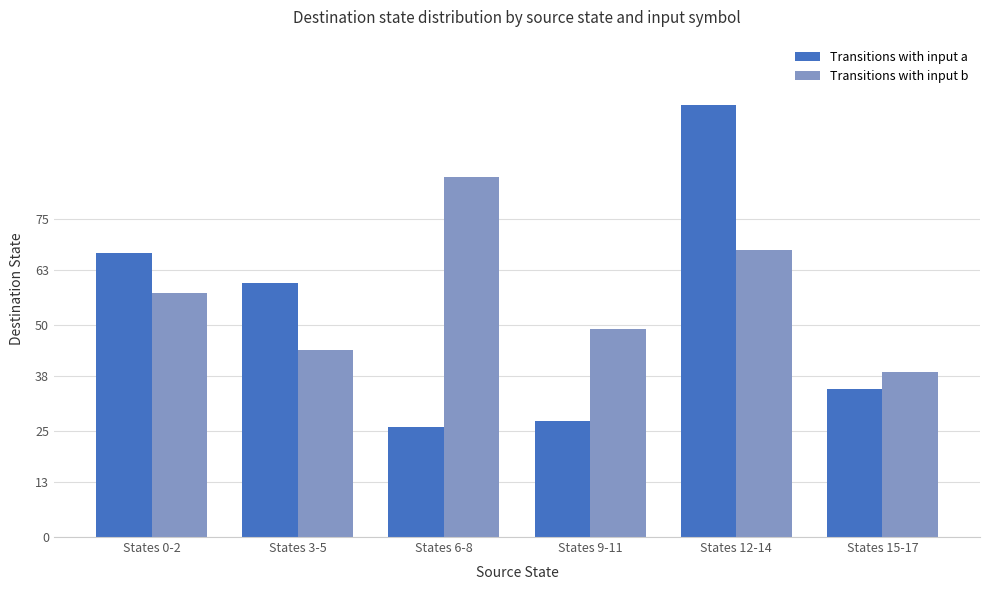

What is the highest value of the Transitions with input b series?

85.0